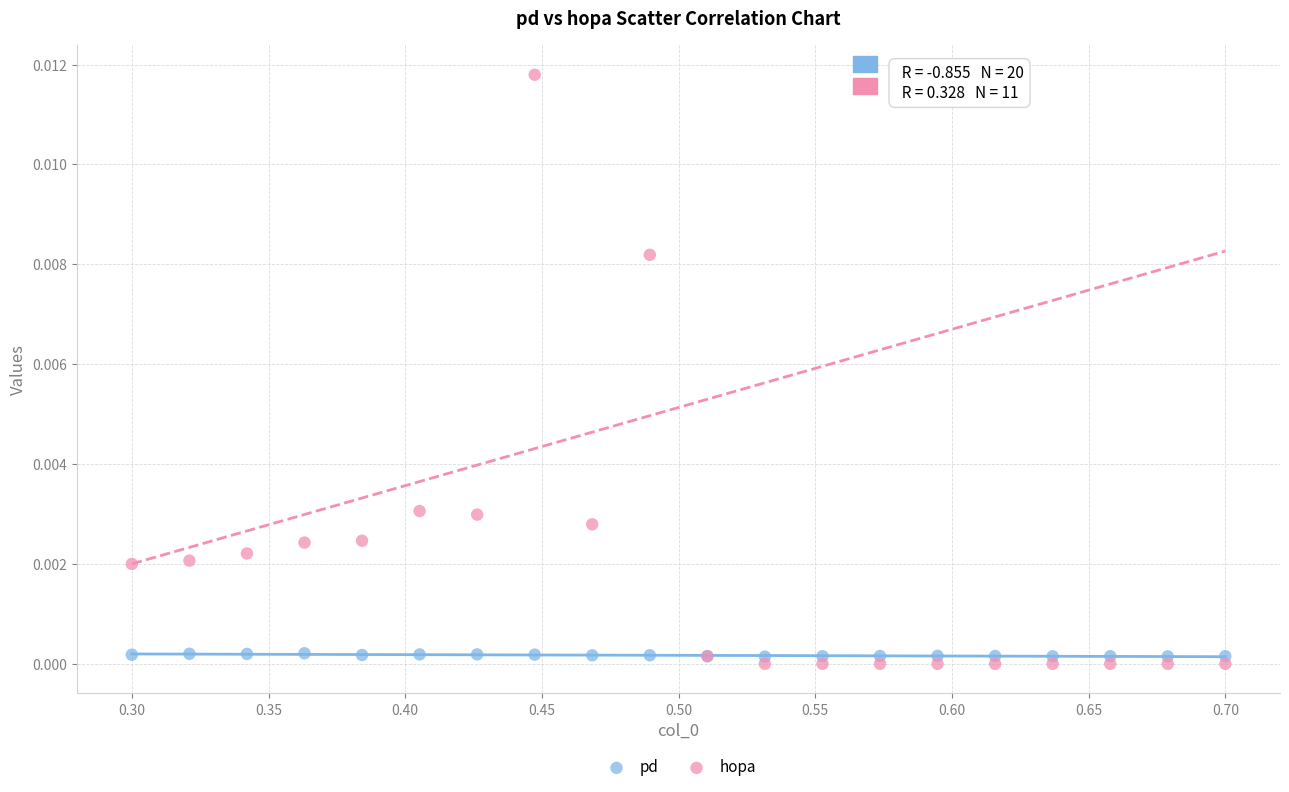

Which series contains the highest Y value?

hopa